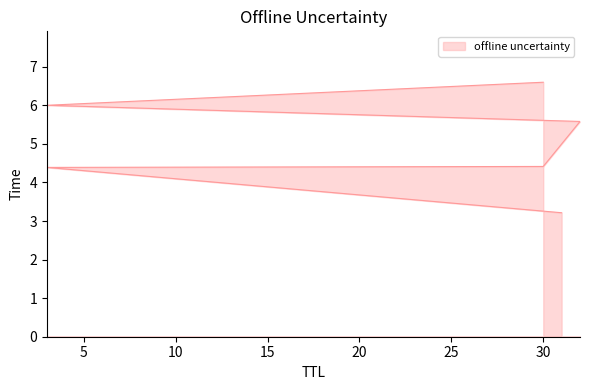

True or false: the data shows 3.2 at 31.

True